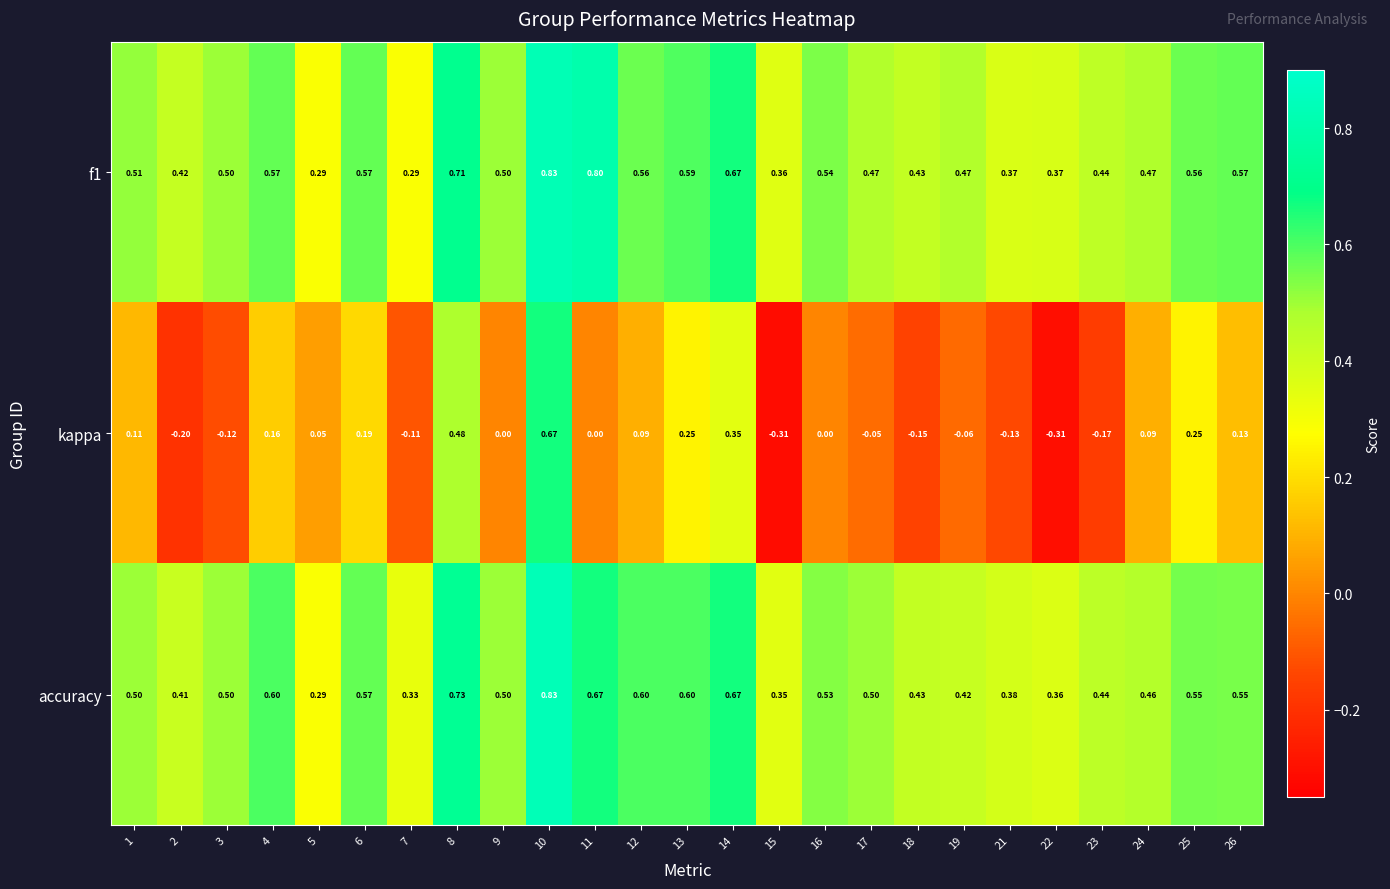

Which series changed the most between 16 and 23?

kappa